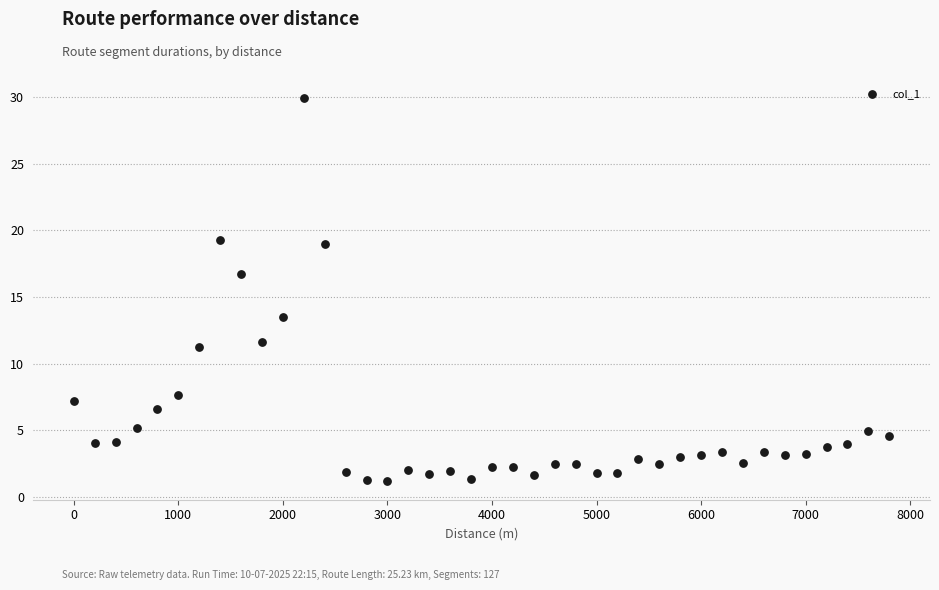

What is the range of X values (max minus min)?

7800.0